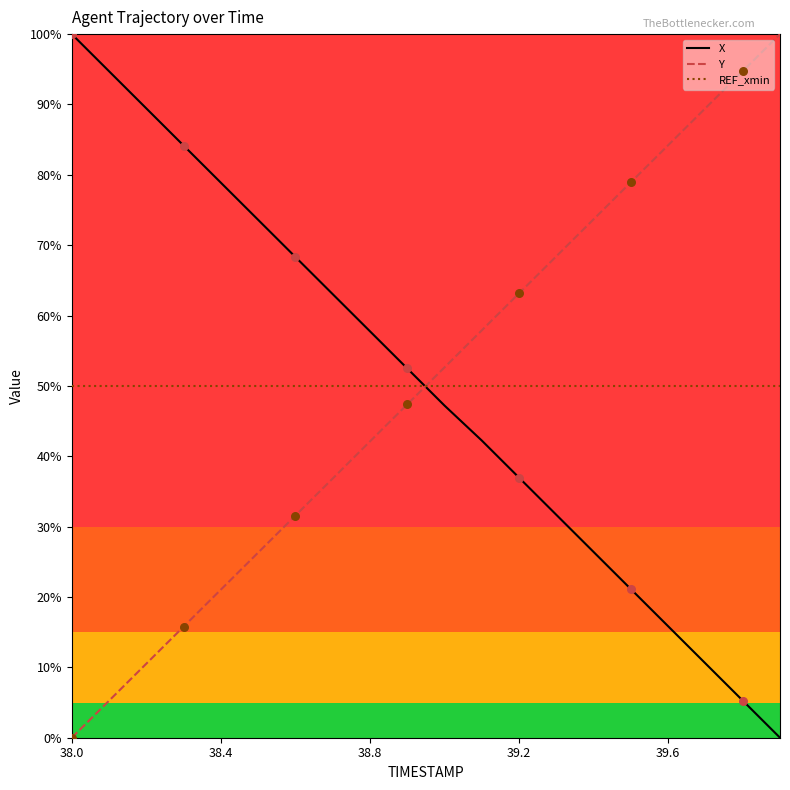

What are all the series names shown in the legend?

X, Y, REF_xmin